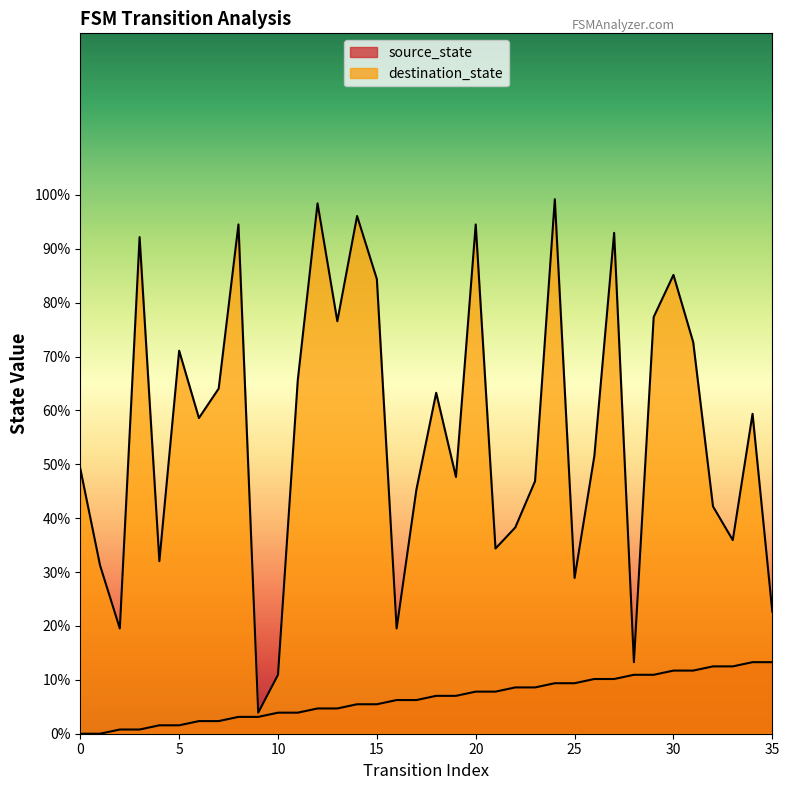

Which series has the largest range (max minus min)?

destination_state